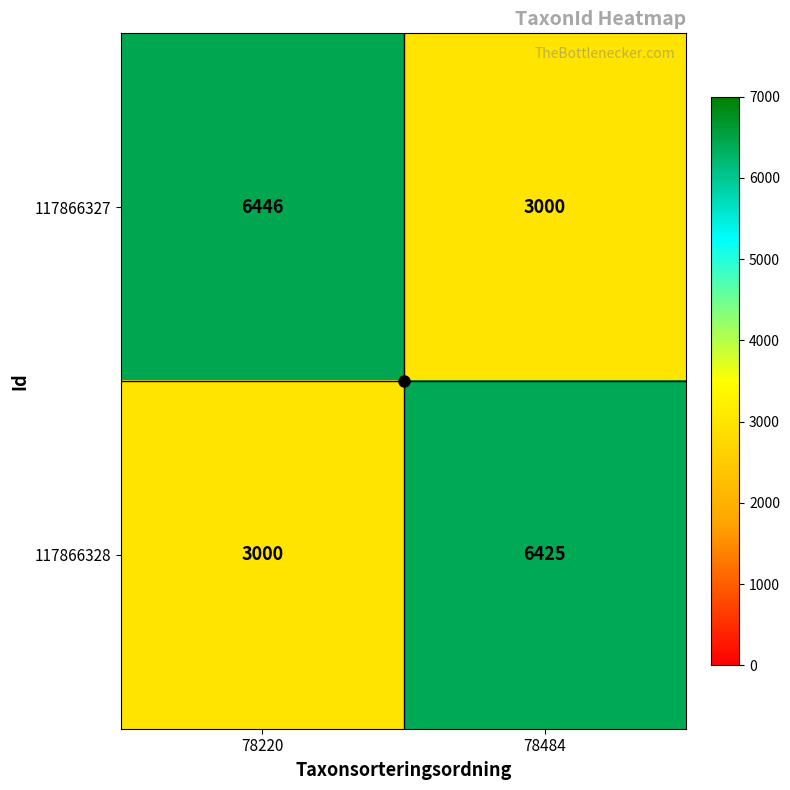

What is the total value across all series at 78484?

9425